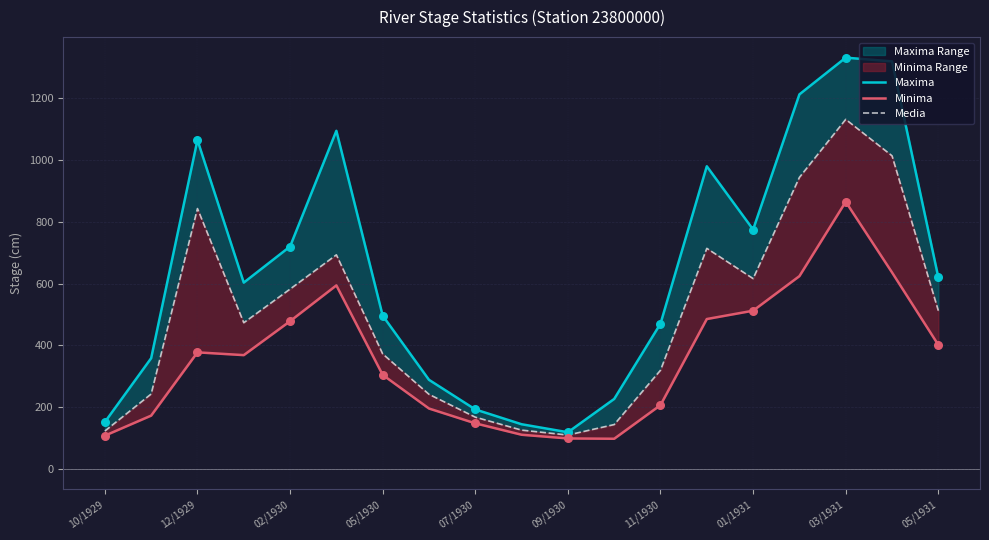

Which series reaches the minimum Y coordinate?

Minima